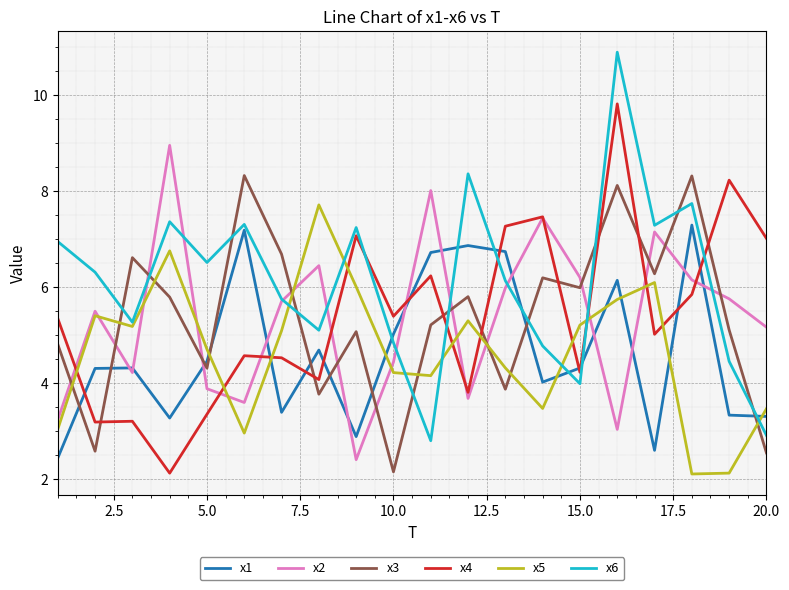

Rank the series by their maximum value, from lowest to highest.

x1, x5, x3, x2, x4, x6